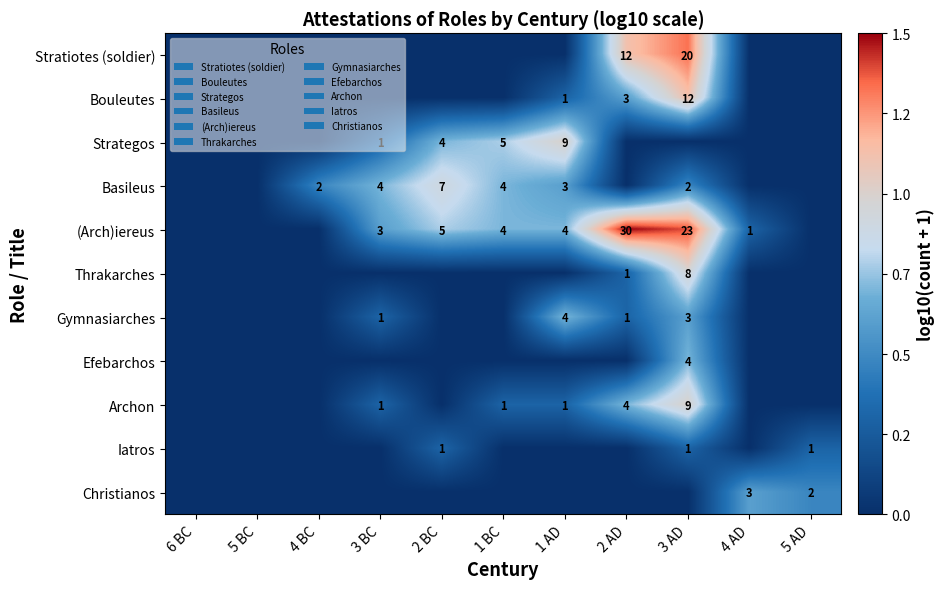

Between 3 AD and 4 BC, which is larger?

3 AD